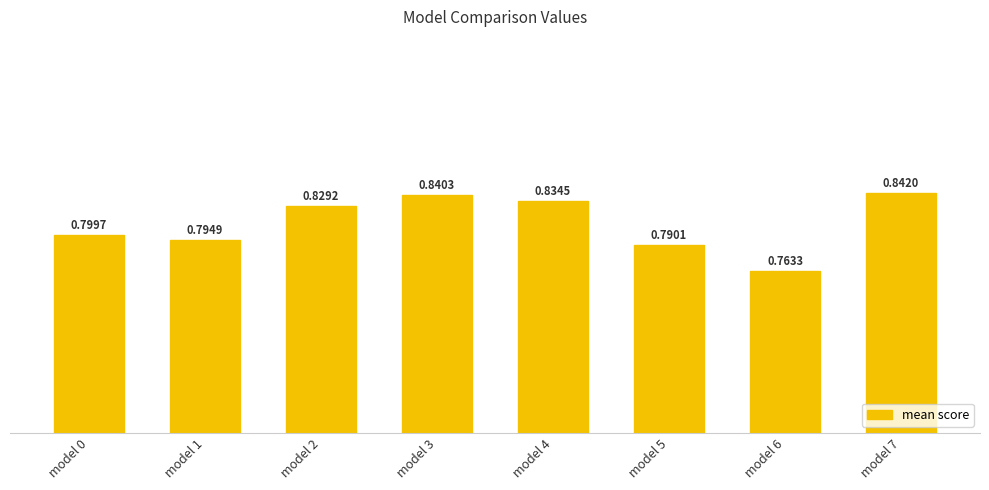

Count the values in the range 0 to 1.

8